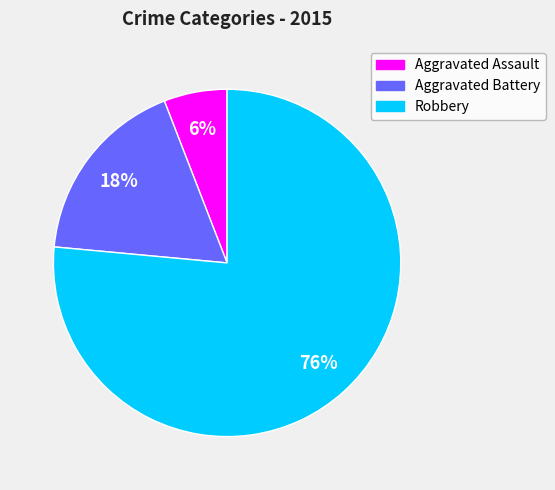

To the nearest percent, what is the average slice percentage?

33%